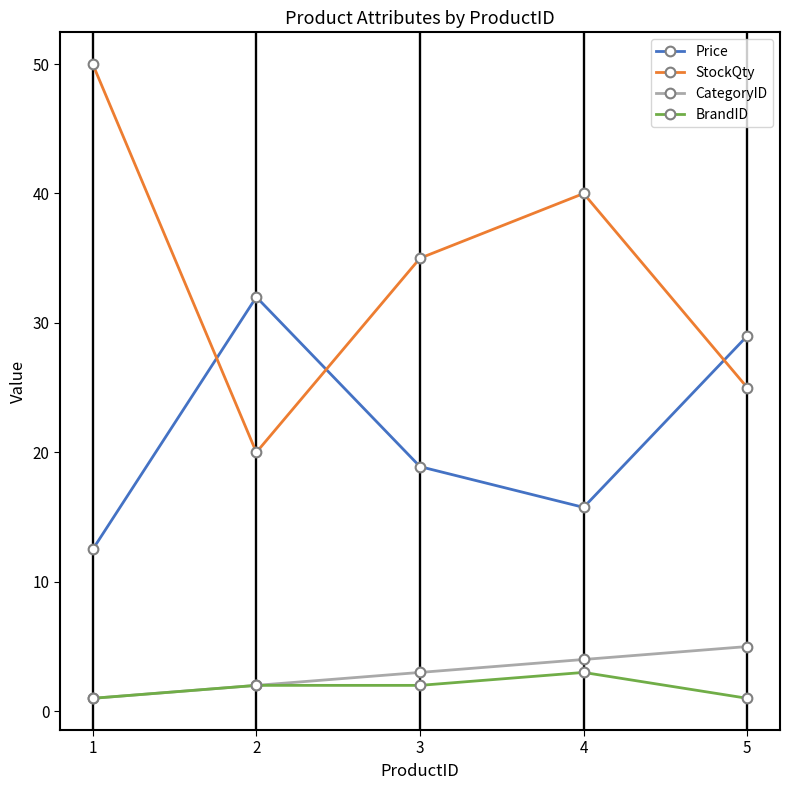

Count the number of data series in this chart.

4